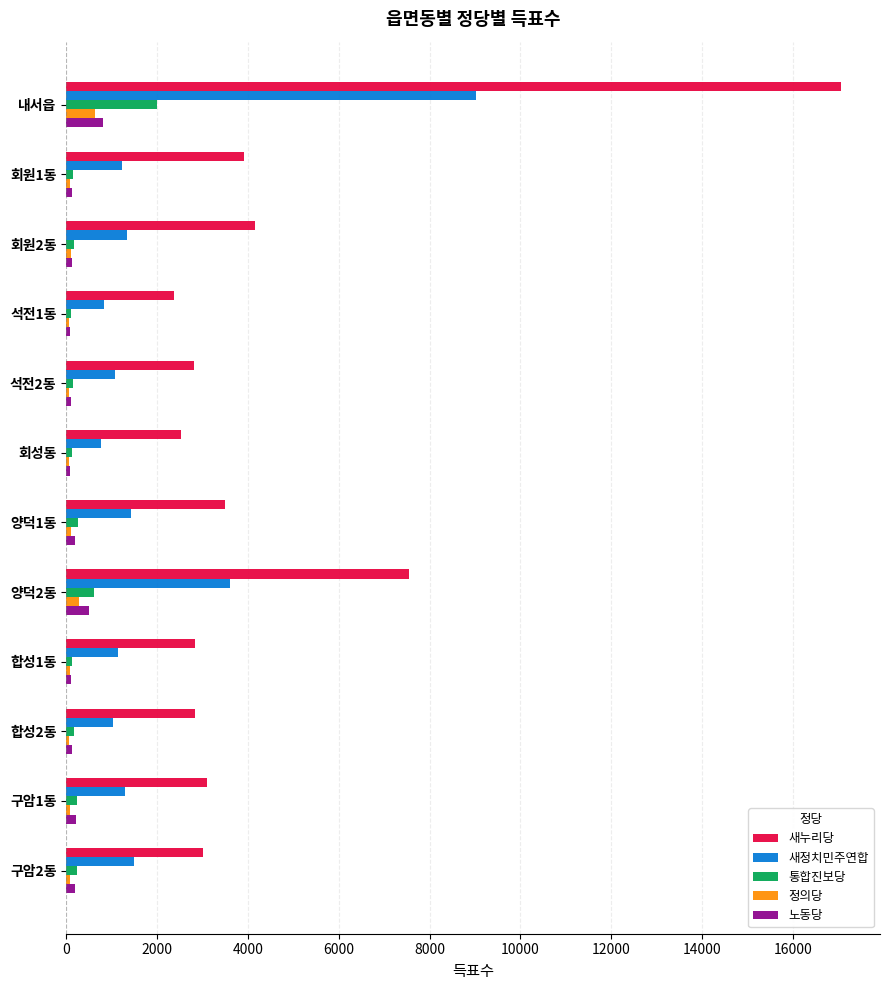

What is the average value of the 노동당 series?

227